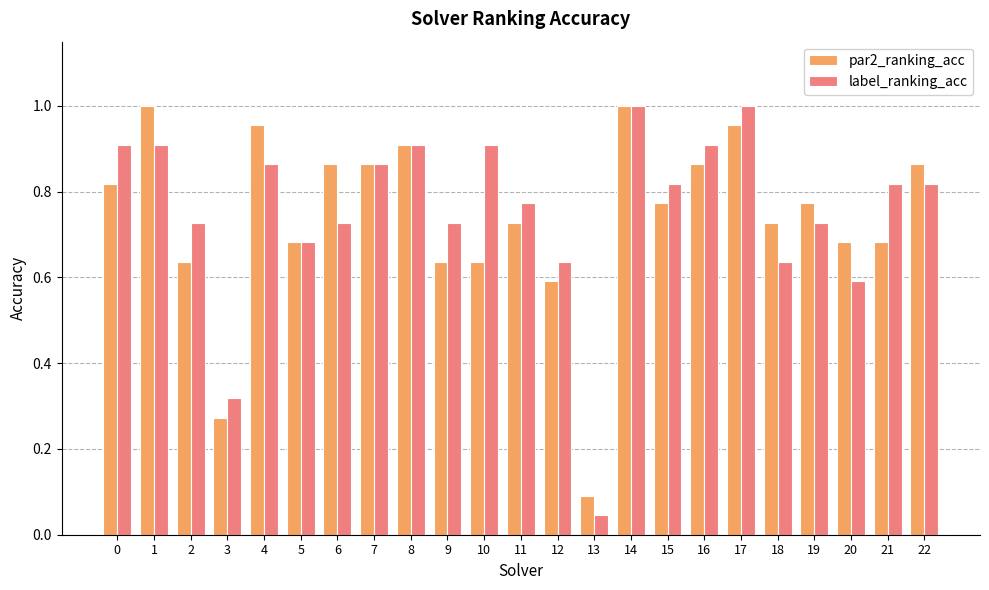

Which series has the largest total across all categories?

label_ranking_acc